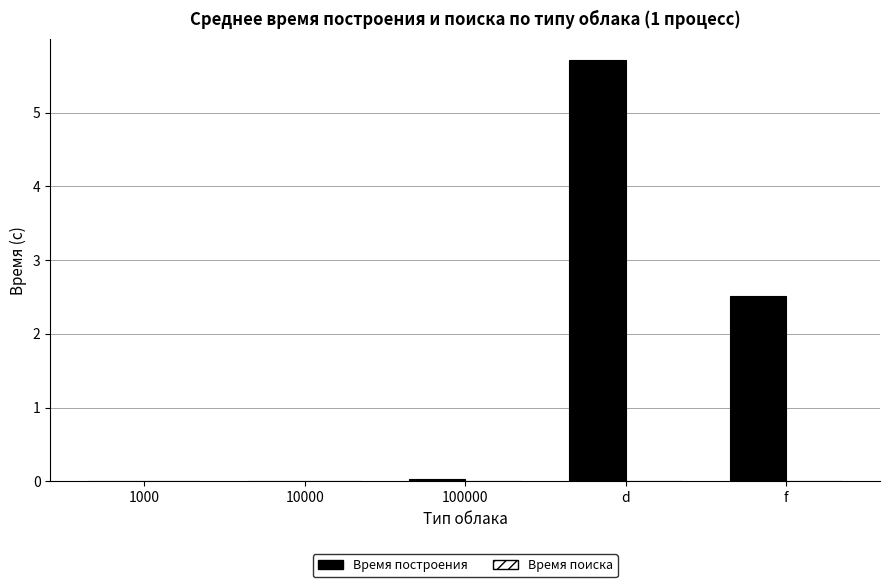

The Время построения series shows 0.0 at 10000. True or false?

True